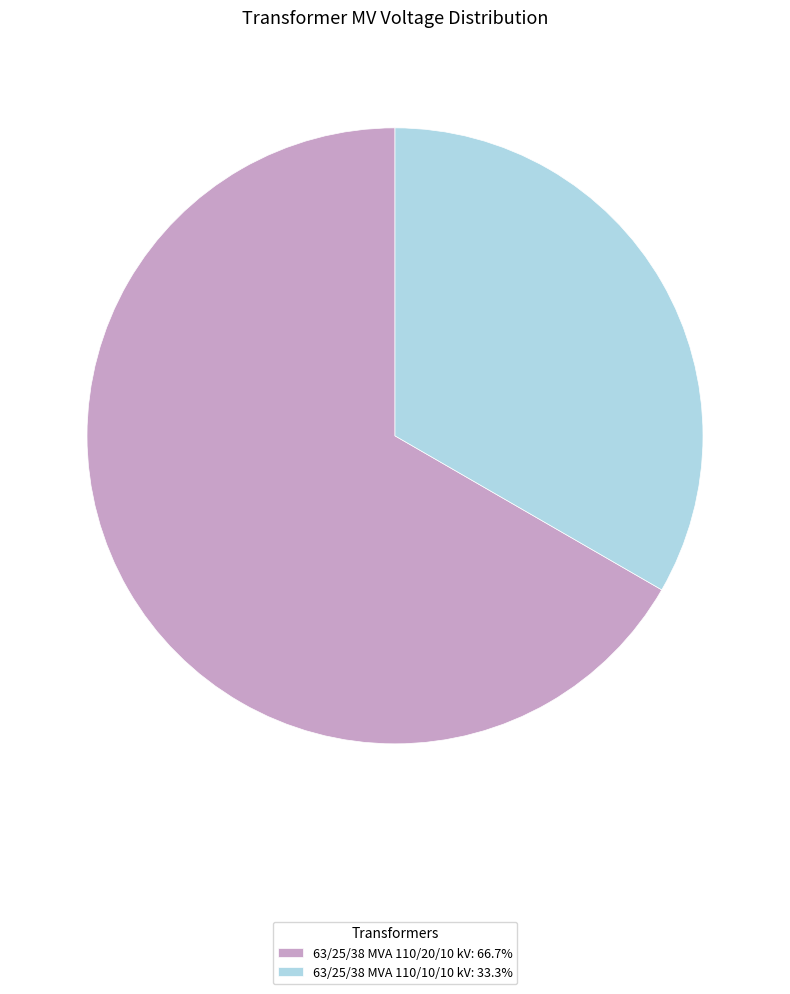

How many segments does this pie chart have?

2